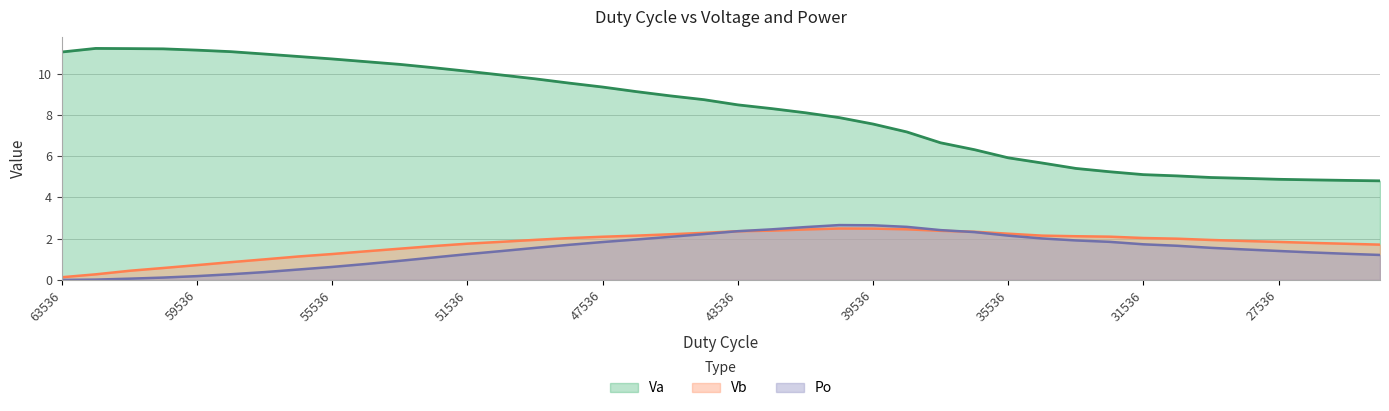

Which category has the lowest value in the Vb series?

63536